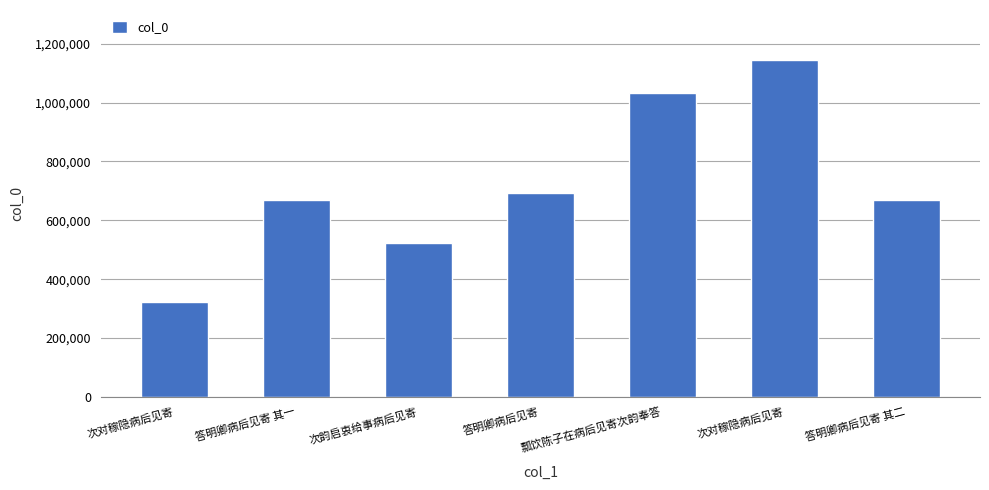

Are the bars horizontal?

No